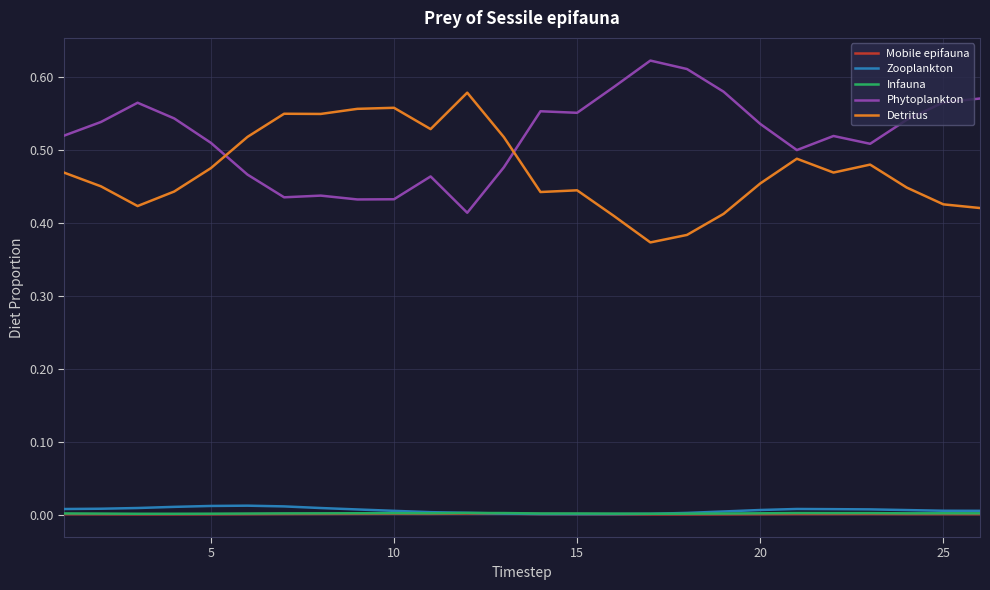

What is the difference between the maximum and minimum values in the Phytoplankton series?

0.2